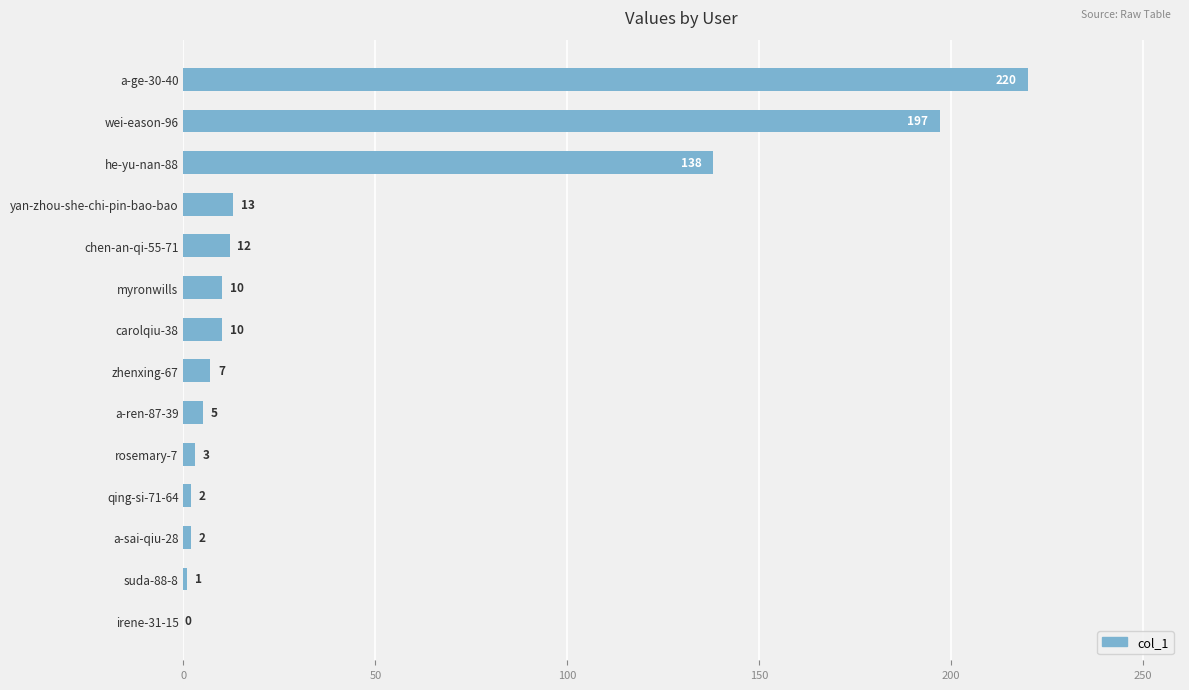

The chart shows a value of 3 at yan-zhou-she-chi-pin-bao-bao. True or false?

False